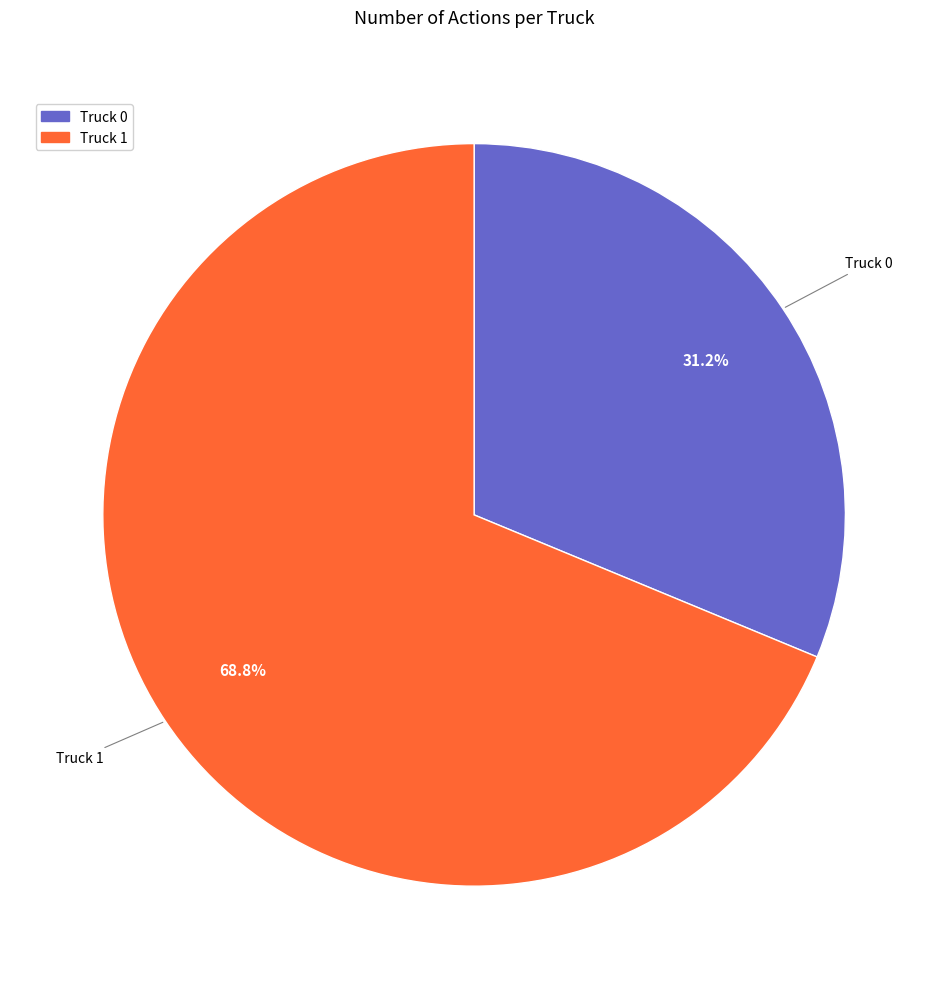

Is Truck 1 the majority of the pie?

Yes